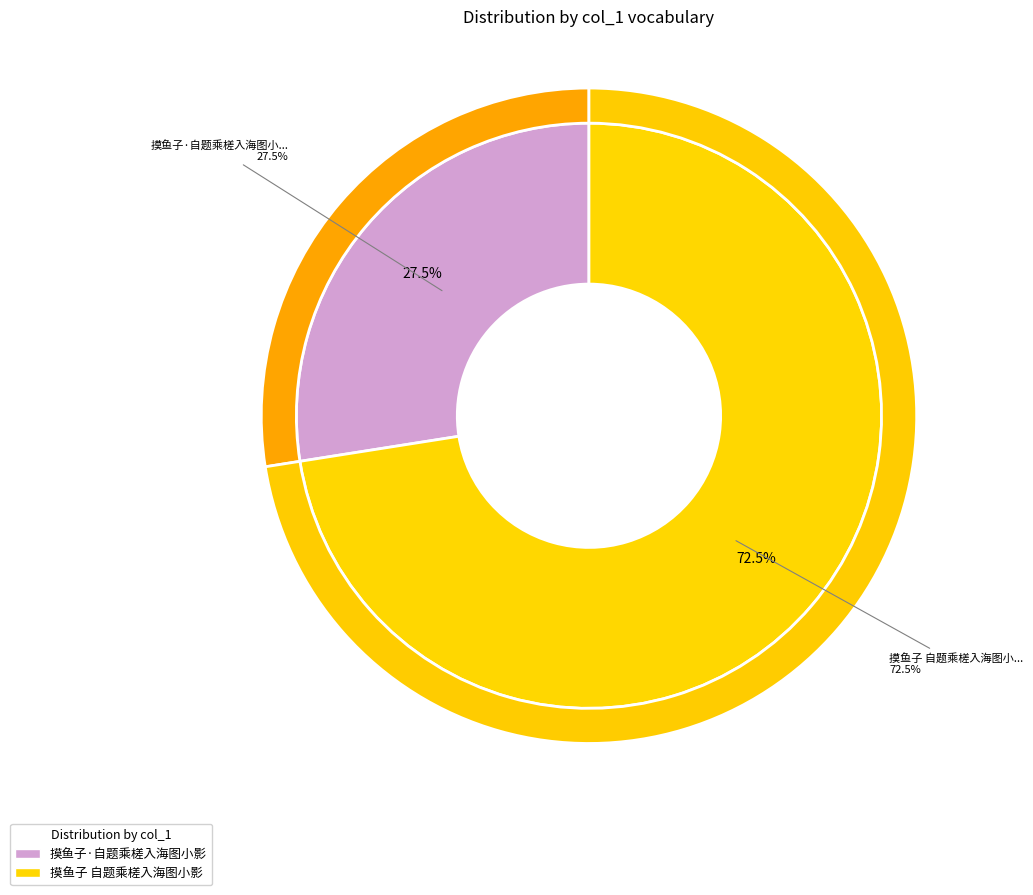

To the nearest percent, what is the difference between the 摸鱼子·自题乘槎入海图小影 and 摸鱼子 自题乘槎入海图小影 slice percentages?

45%